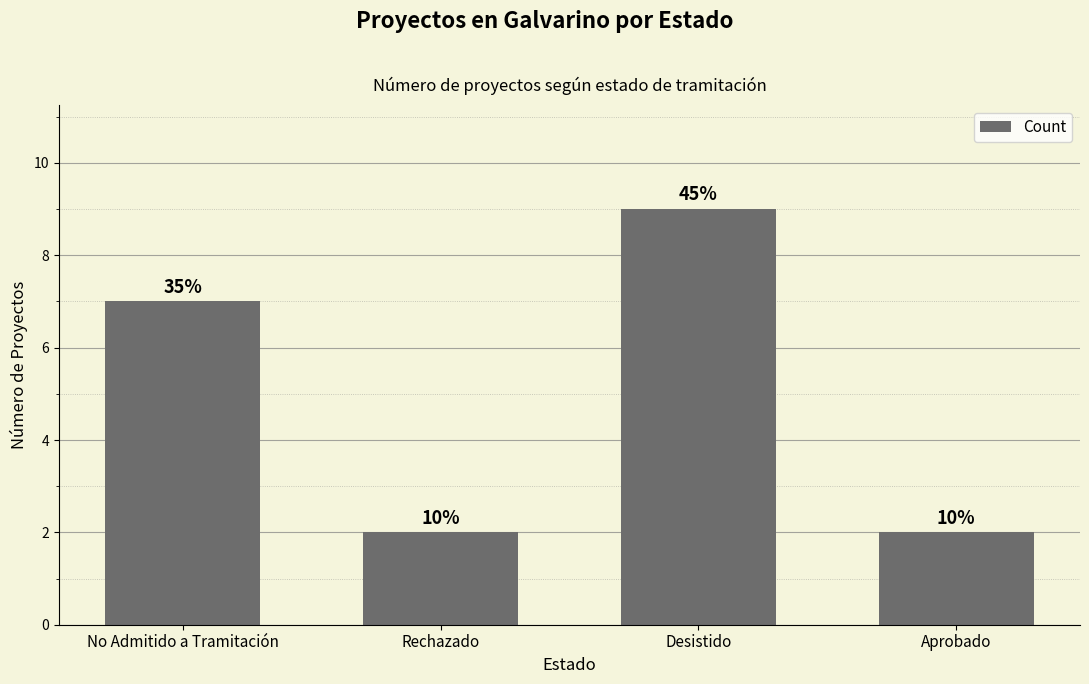

Are the bars horizontal?

No